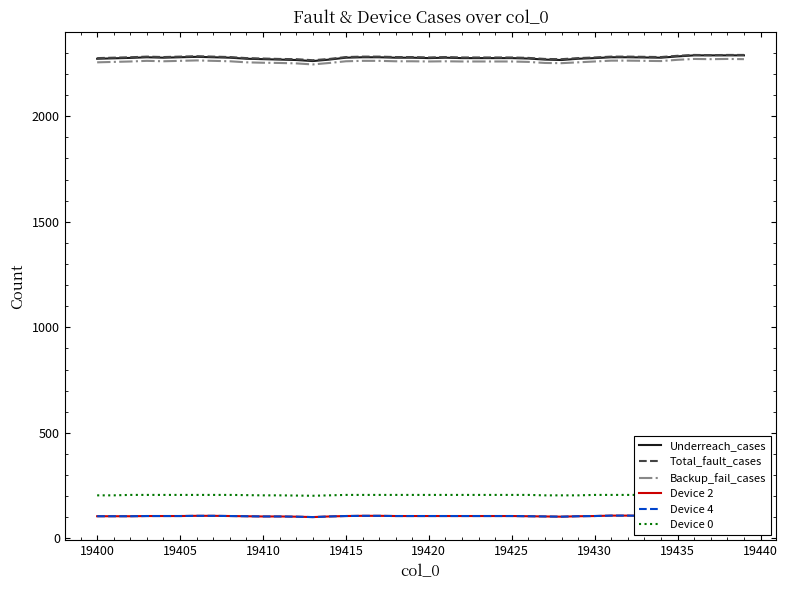

What is the minimum value for Backup_fail_cases?

2245